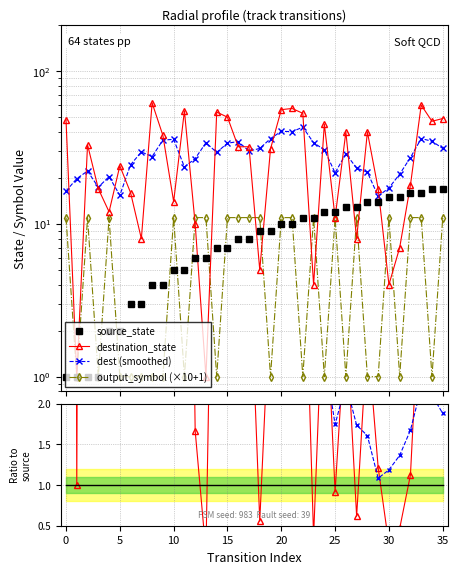

How many data points in source_state are above 9?

16